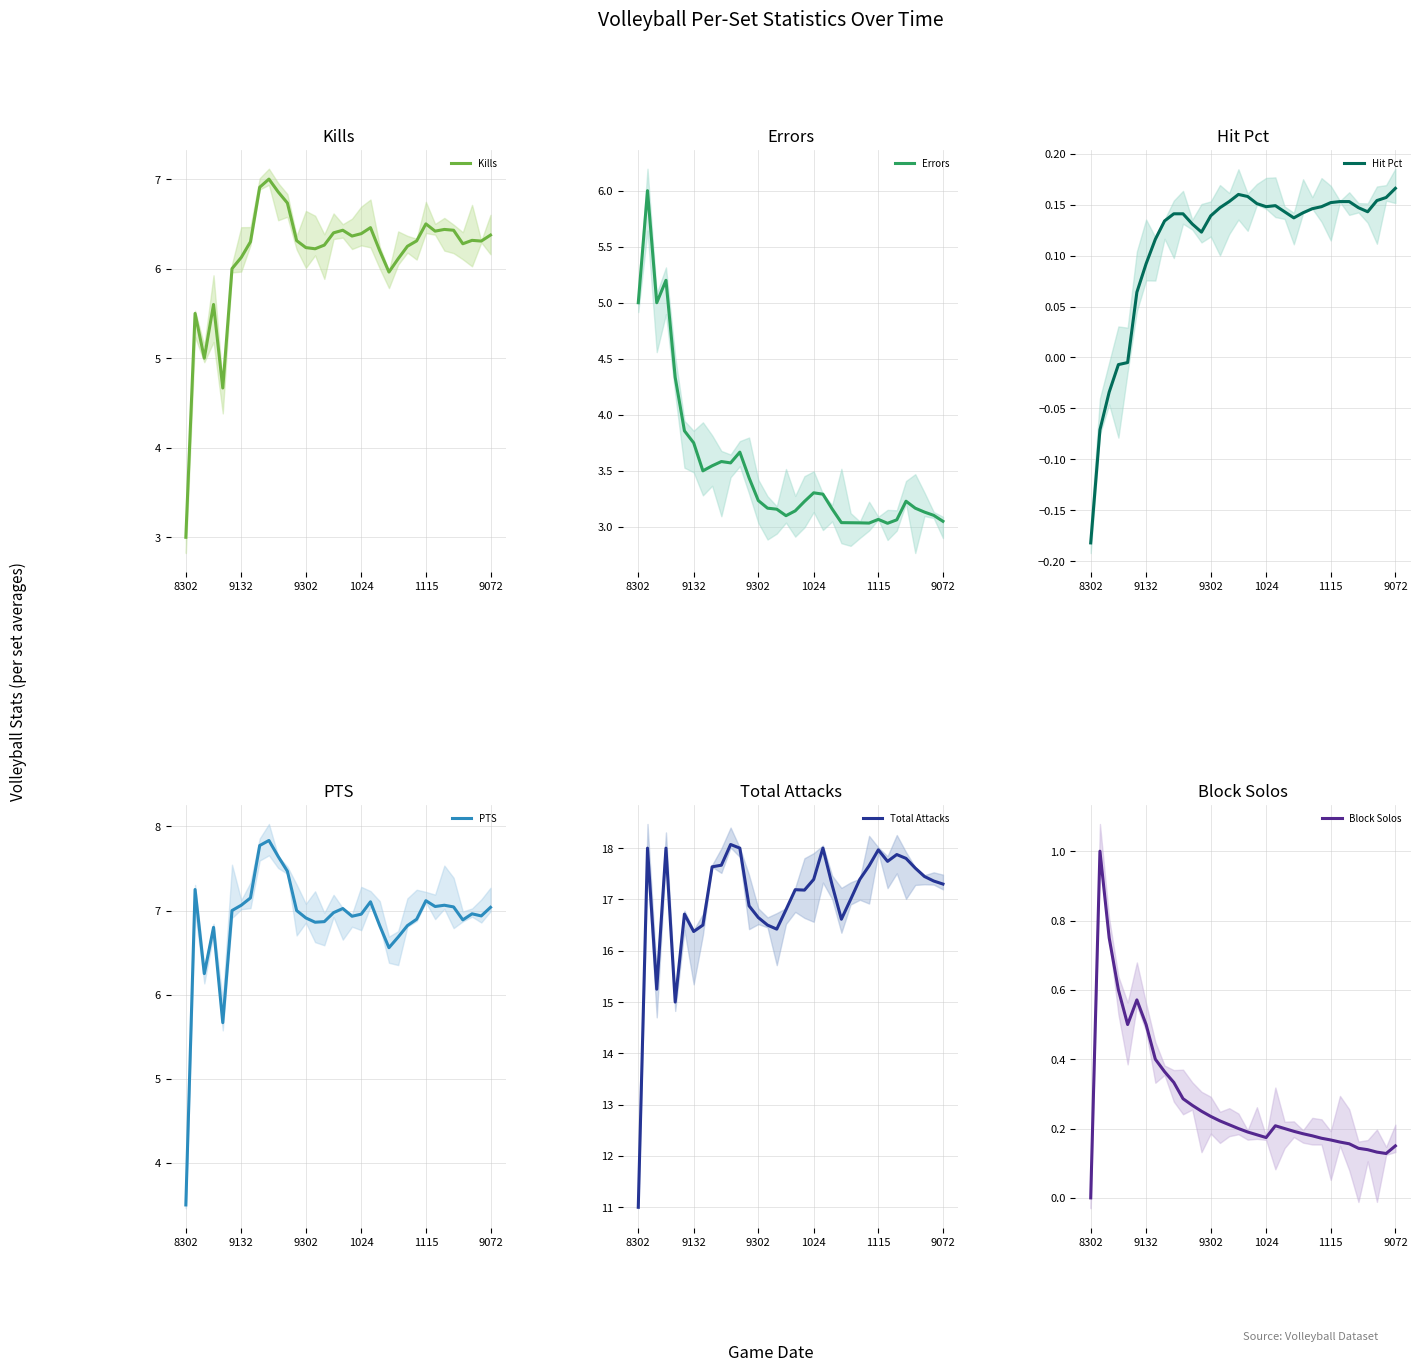

The Total Attacks series shows 18.0 at 1024. True or false?

True